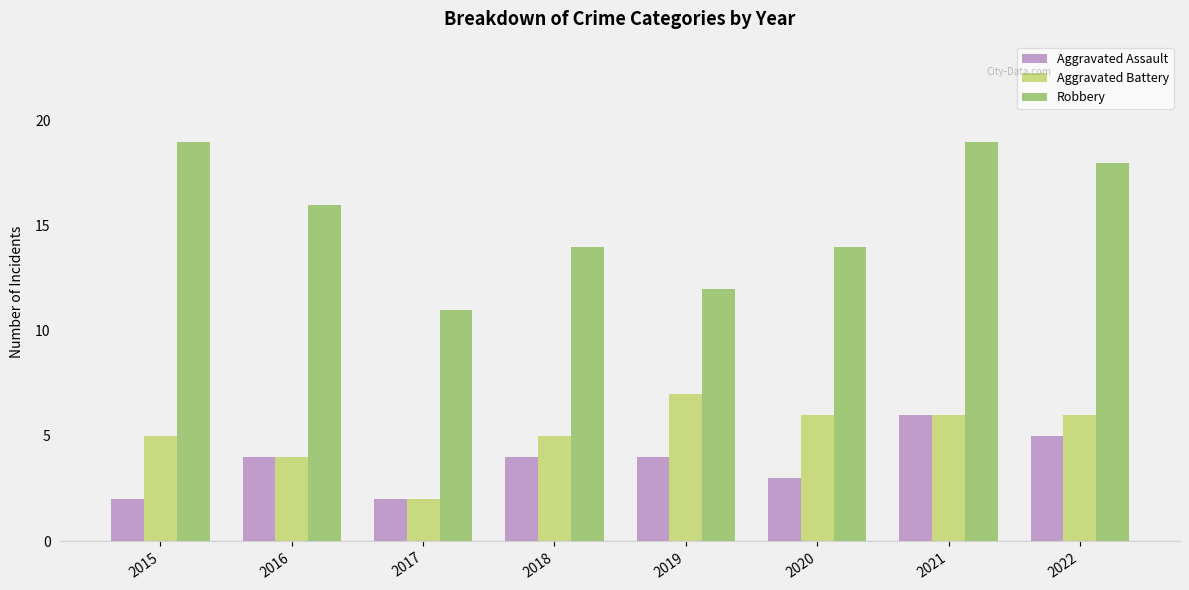

Rank the series at 2019 from highest to lowest value.

Robbery, Aggravated Battery, Aggravated Assault